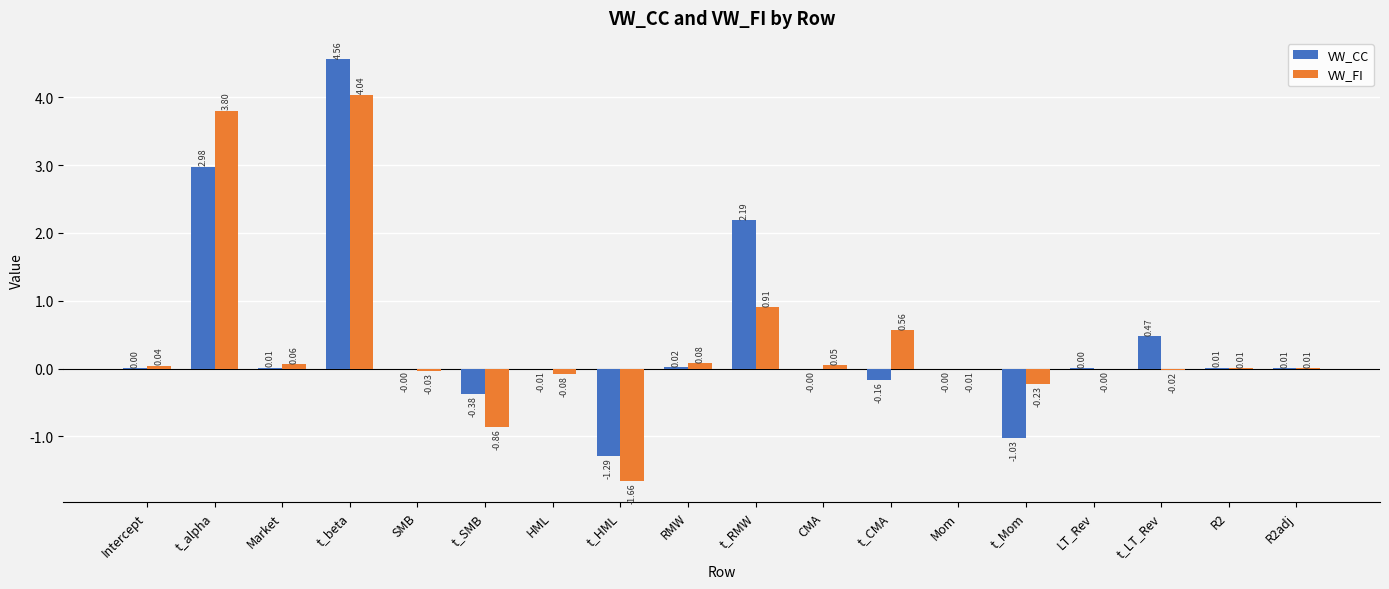

Which category has the highest value in the VW_CC series?

t_beta